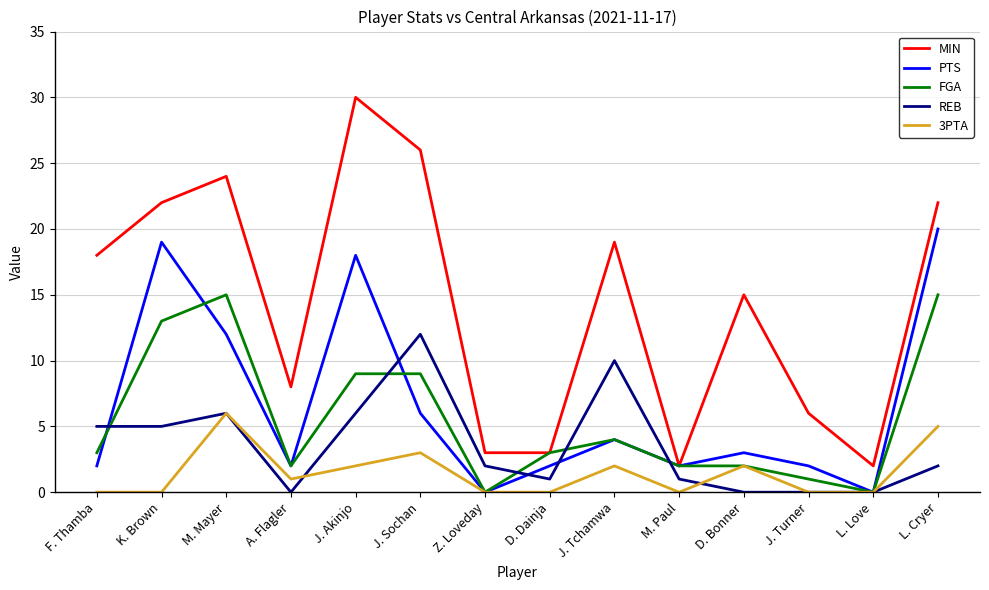

The value of REB at D. Dainja is 1. True or false?

True